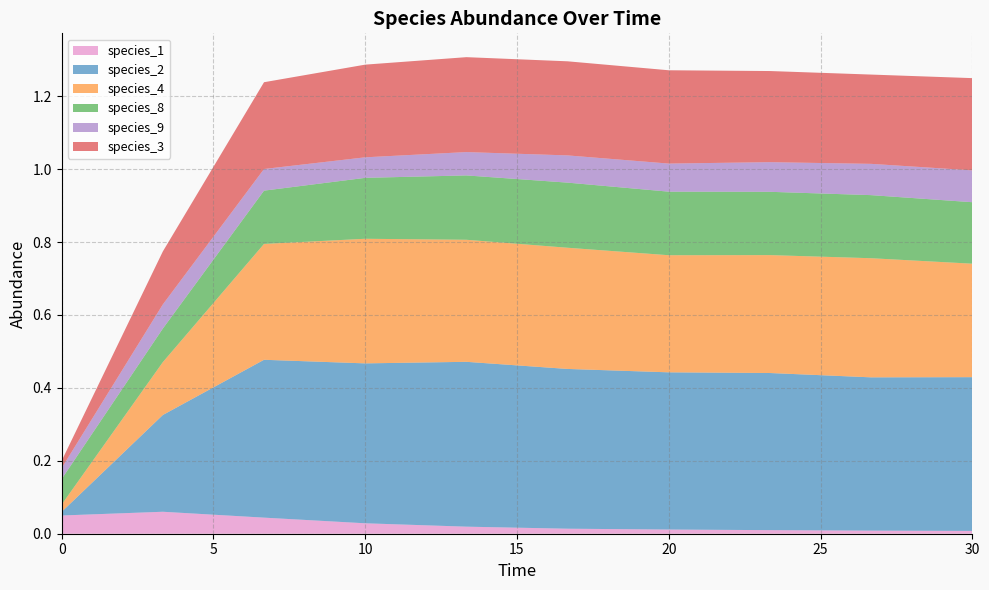

Reading right to left, what are all the values shown in this chart?

species_1: 0.0	0.0	0.0	0.0	0.0	0.0	0.0	0.0	0.1	0.1
species_2: 0.4	0.4	0.4	0.4	0.4	0.5	0.4	0.4	0.3	0.0
species_4: 0.3	0.3	0.3	0.3	0.3	0.3	0.3	0.3	0.1	0.0
species_8: 0.2	0.2	0.2	0.2	0.2	0.2	0.2	0.1	0.1	0.1
species_9: 0.1	0.1	0.1	0.1	0.1	0.1	0.1	0.1	0.1	0.0
species_3: 0.3	0.2	0.2	0.3	0.3	0.3	0.3	0.2	0.1	0.0